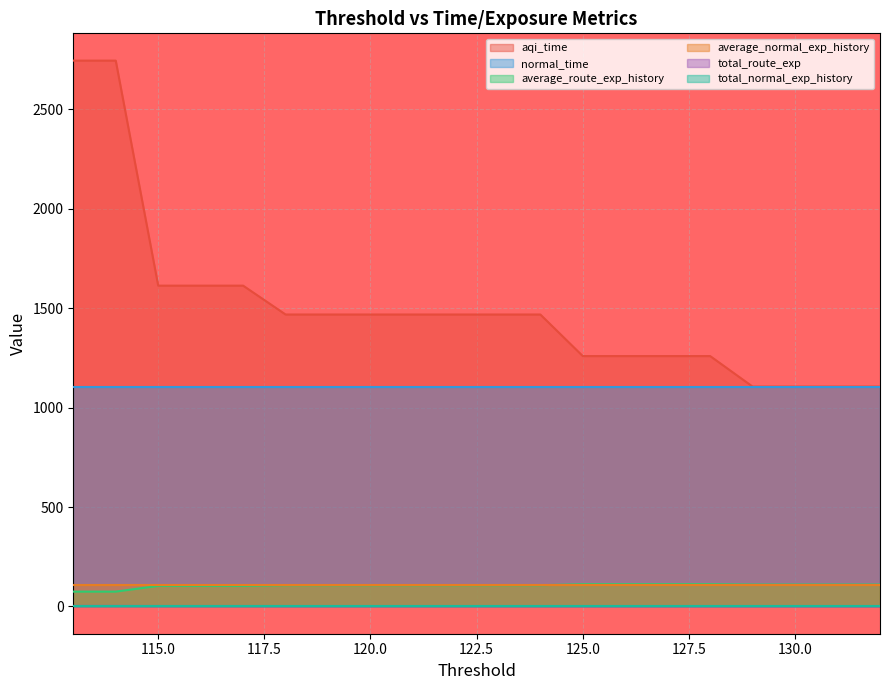

What is the spread (max minus min) of values at 115?

1611.6